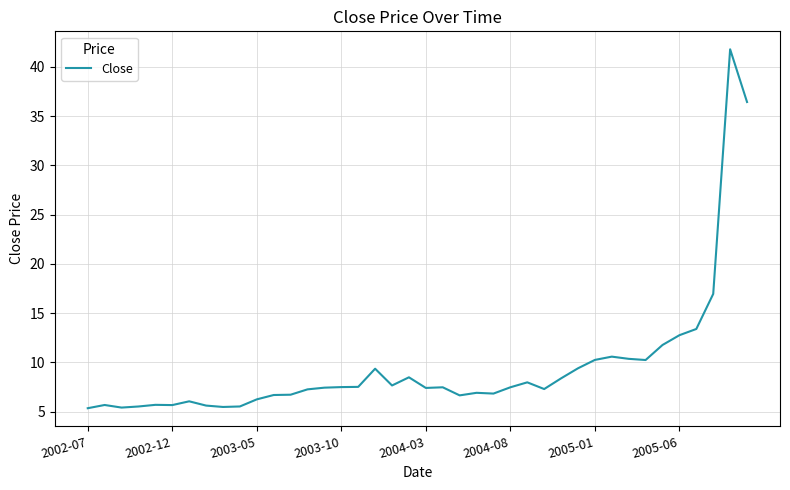

What is the maximum value shown in the chart?

41.8